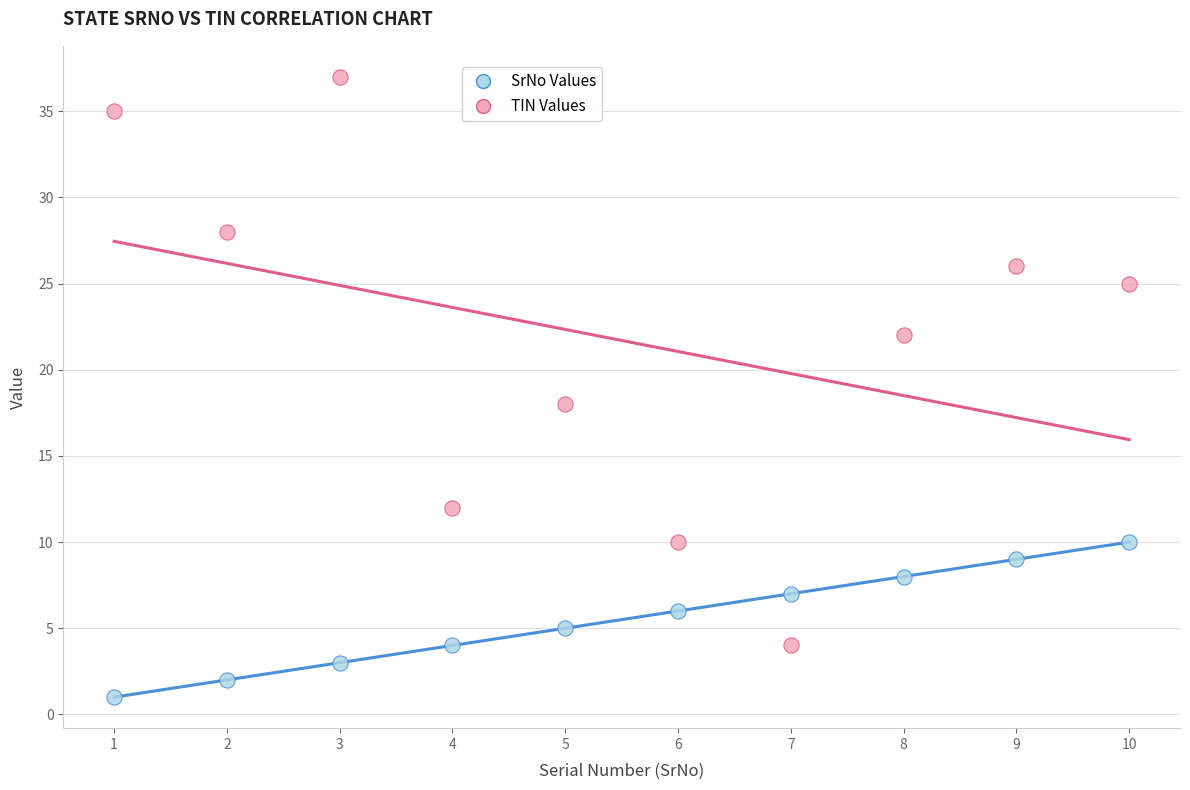

Which series has the widest spread of Y values?

TIN Values